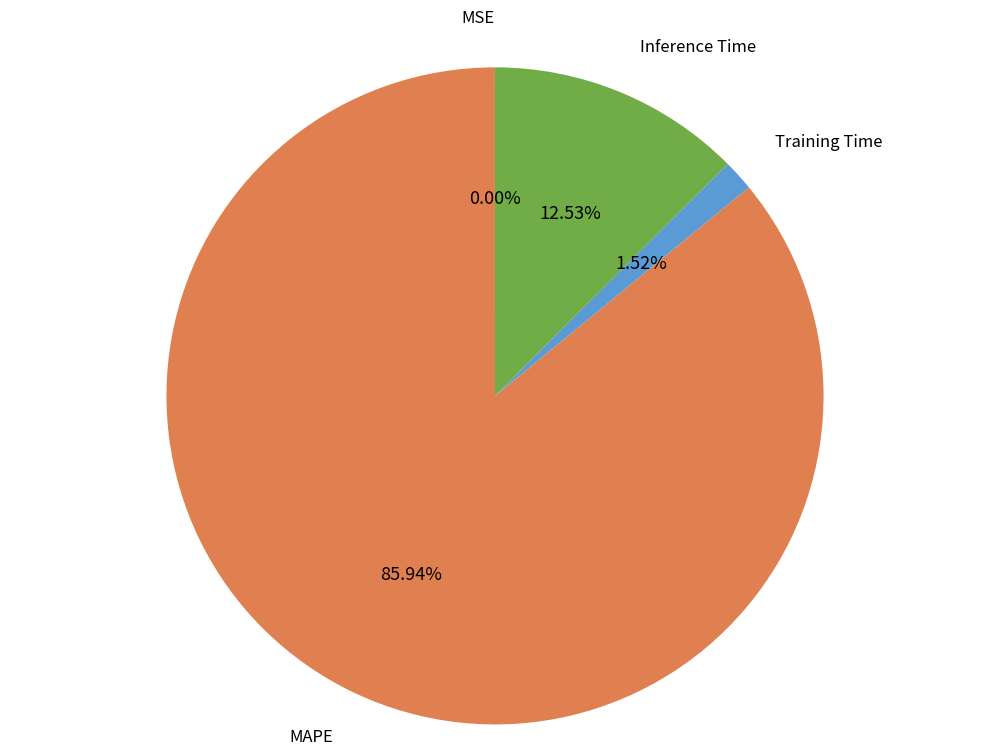

To the nearest percent, what portion does Training Time represent?

2%